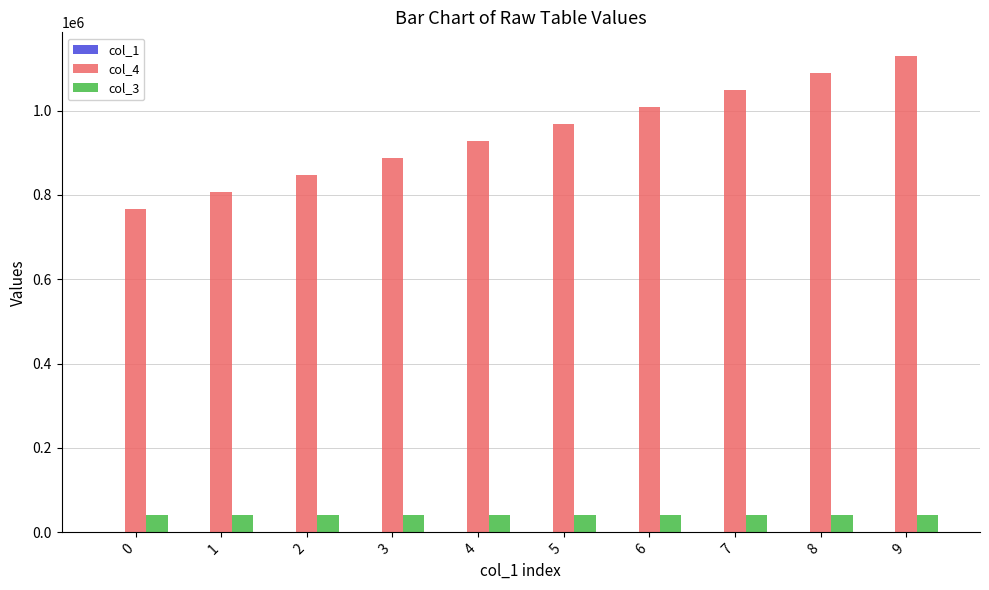

What is the greatest value displayed?

1128960